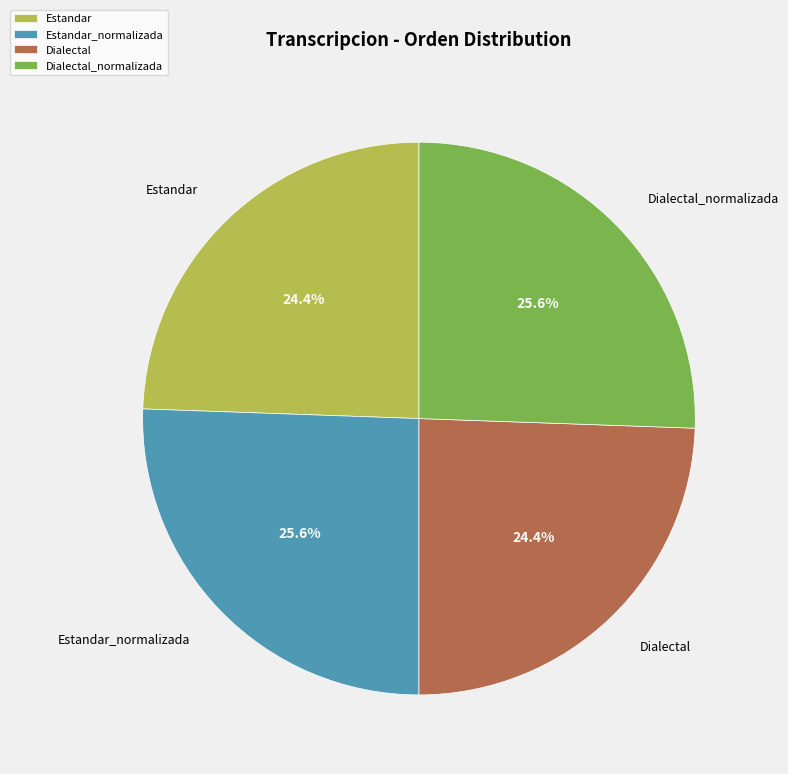

What is the ratio of the value at Estandar to the value at Dialectal?

1.0